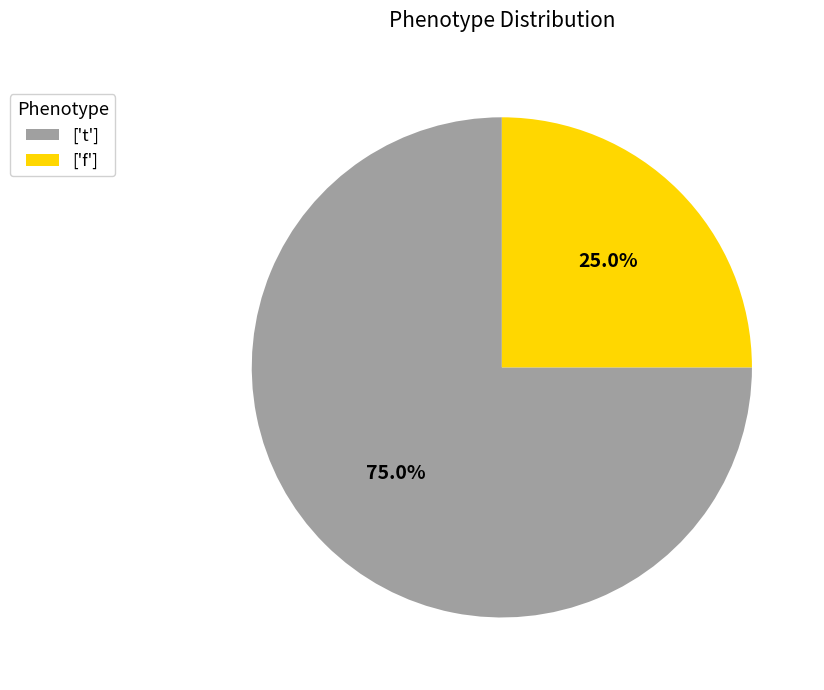

How many segments does this pie chart have?

2